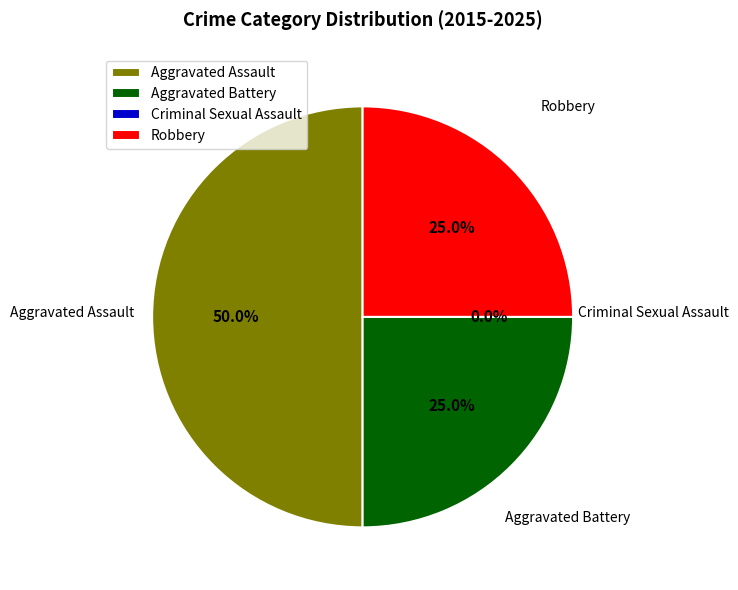

Does Aggravated Battery account for over 50% of the chart?

No